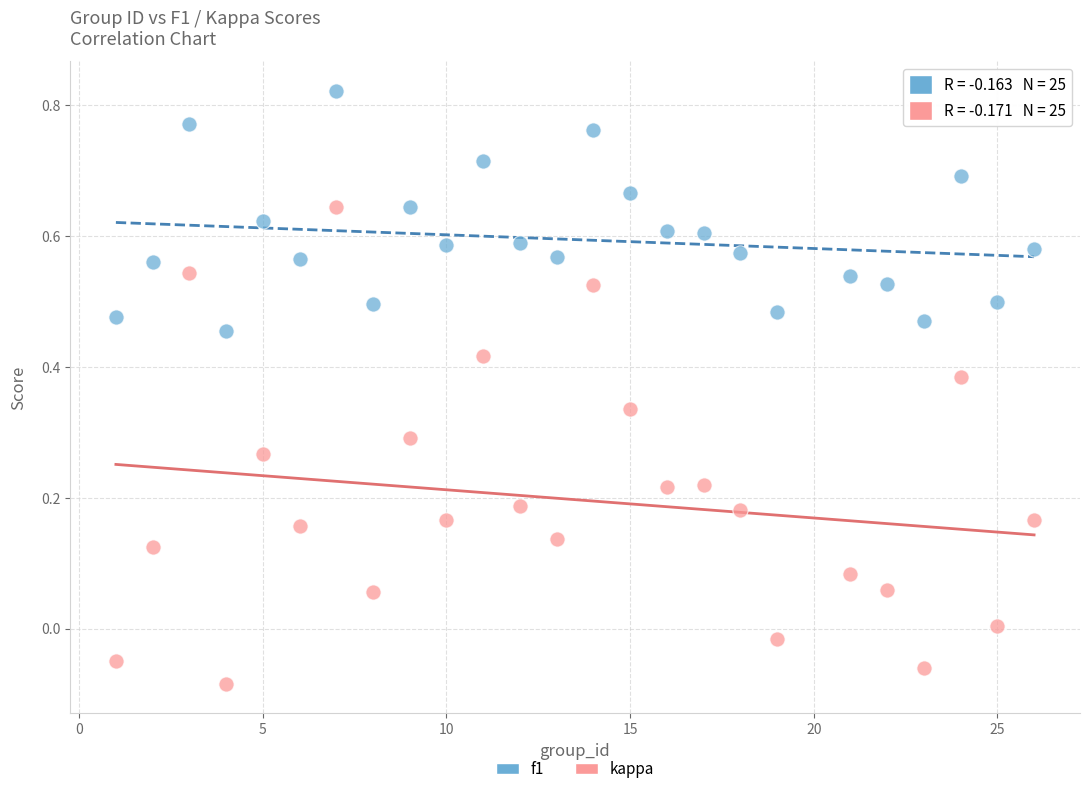

Across all data points, what is the range of X values (max minus min)?

25.0